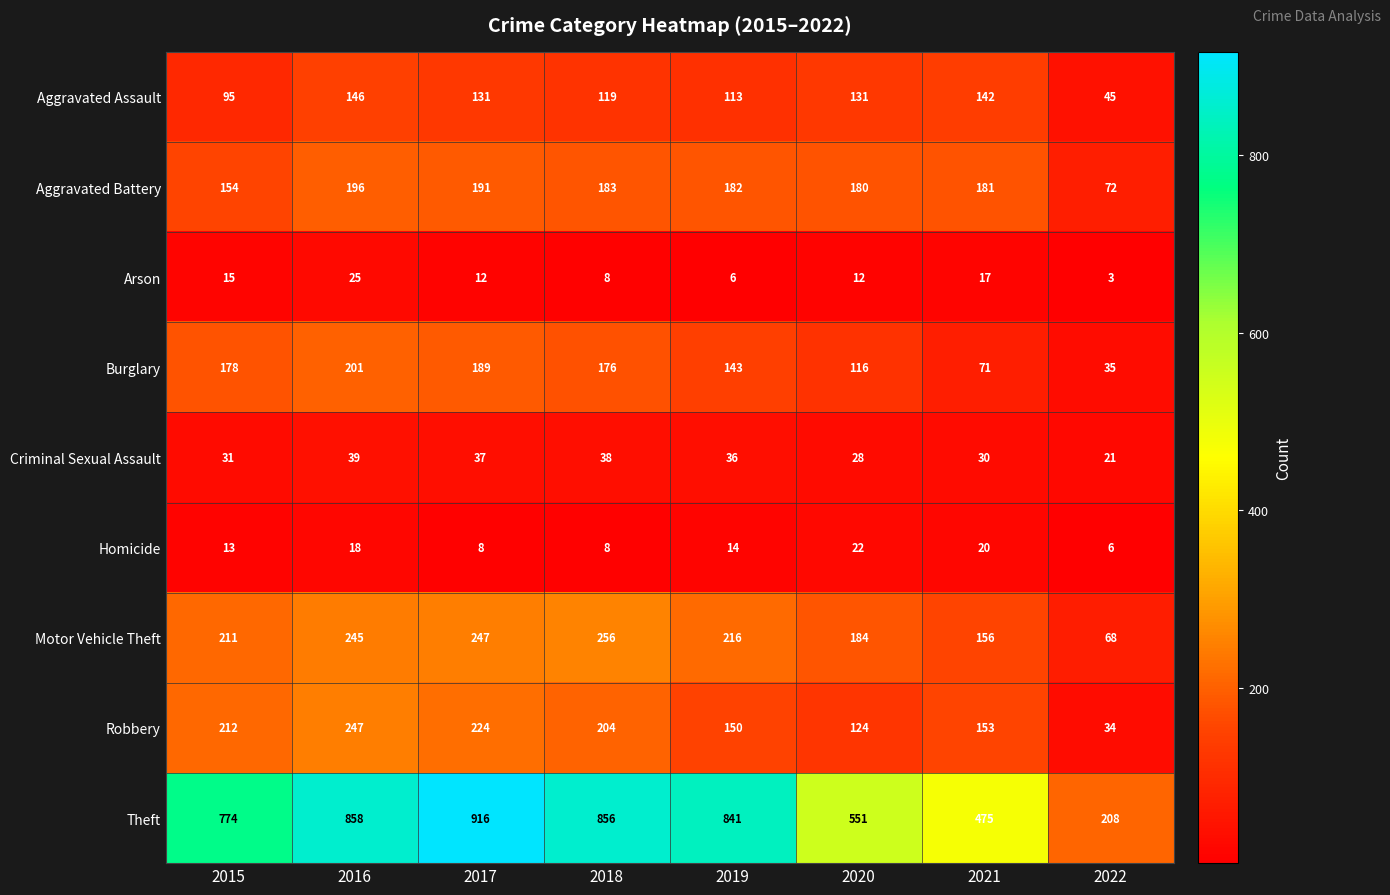

Rank the series at 2021 from highest to lowest value.

Theft, Aggravated Battery, Motor Vehicle Theft, Robbery, Aggravated Assault, Burglary, Criminal Sexual Assault, Homicide, Arson